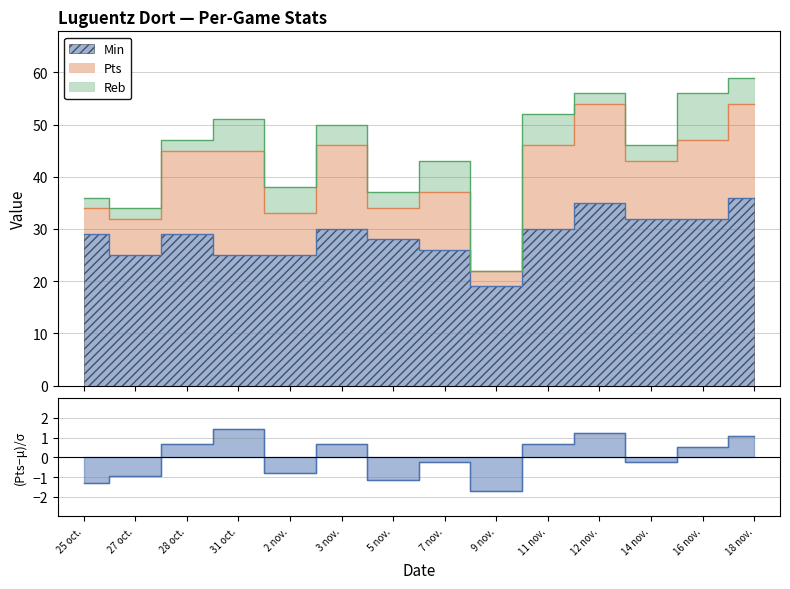

At how many categories does at least one series exceed 16?

14